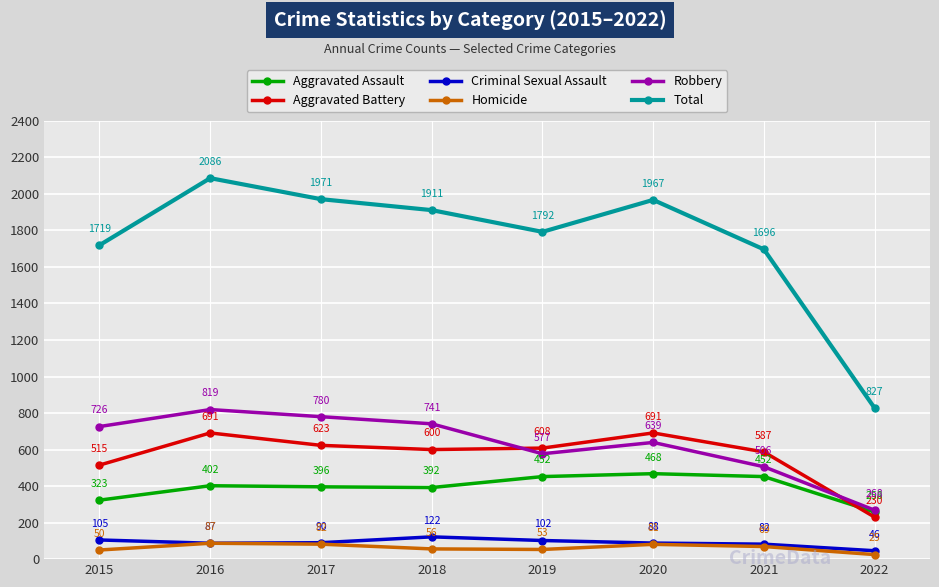

What is the sum of all Robbery values?

5056